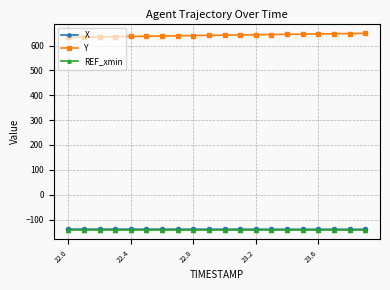

What is the lowest value of the Y series?

633.0